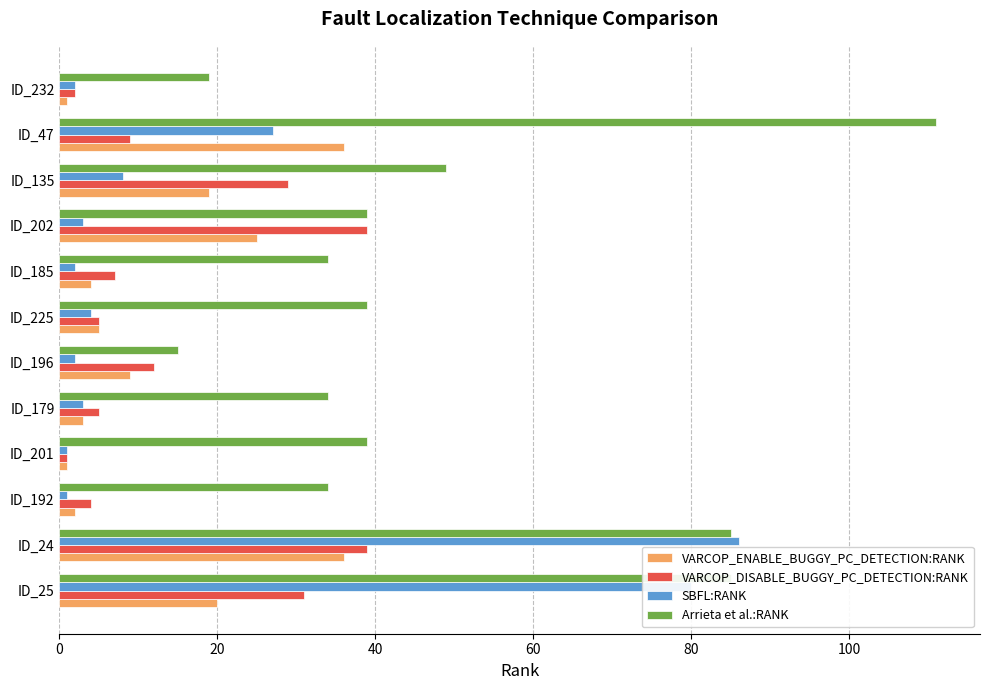

What is the minimum value for VARCOP_ENABLE_BUGGY_PC_DETECTION:RANK?

1